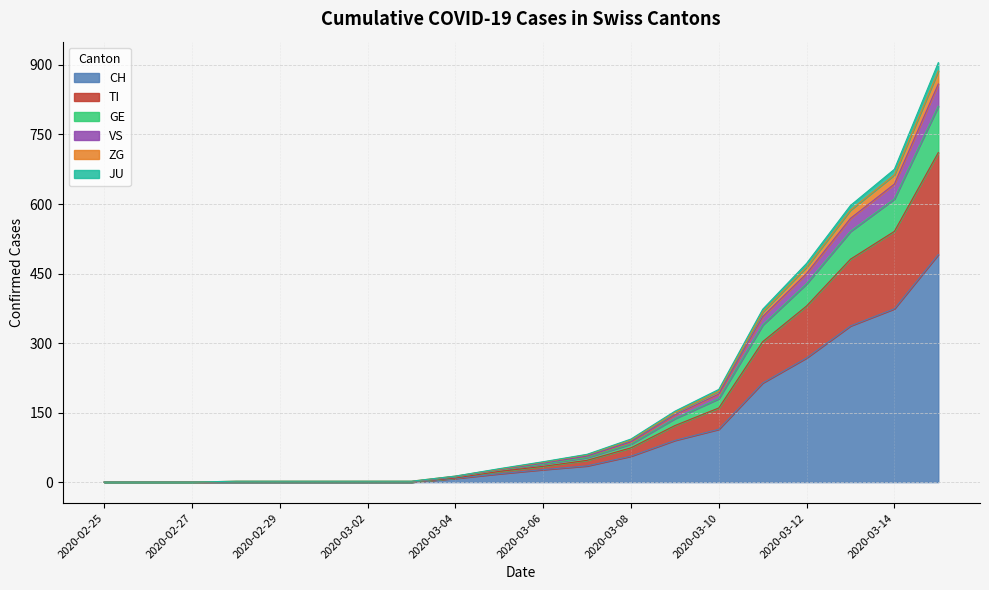

Which category has the lowest value across all series?

2020-02-25